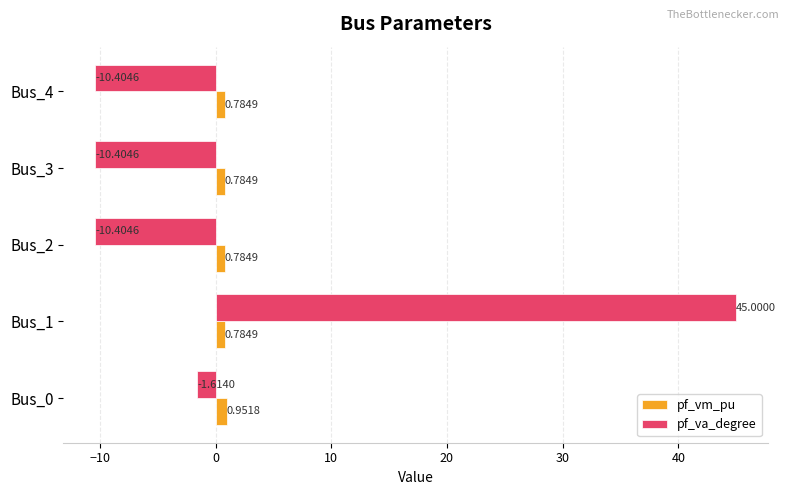

Between Bus_0 and Bus_3, which series saw the biggest shift?

pf_va_degree